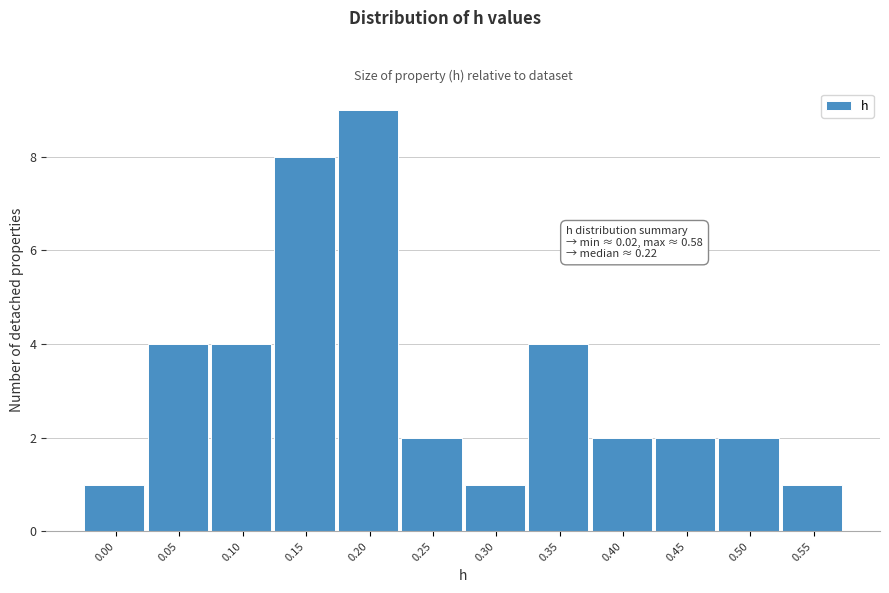

Reading left to right, transcribe all the data shown in this chart.

0.00=1	0.05=4	0.10=4	0.15=8	0.20=9	0.25=2	0.30=1	0.35=4	0.40=2	0.45=2	0.50=2	0.55=1